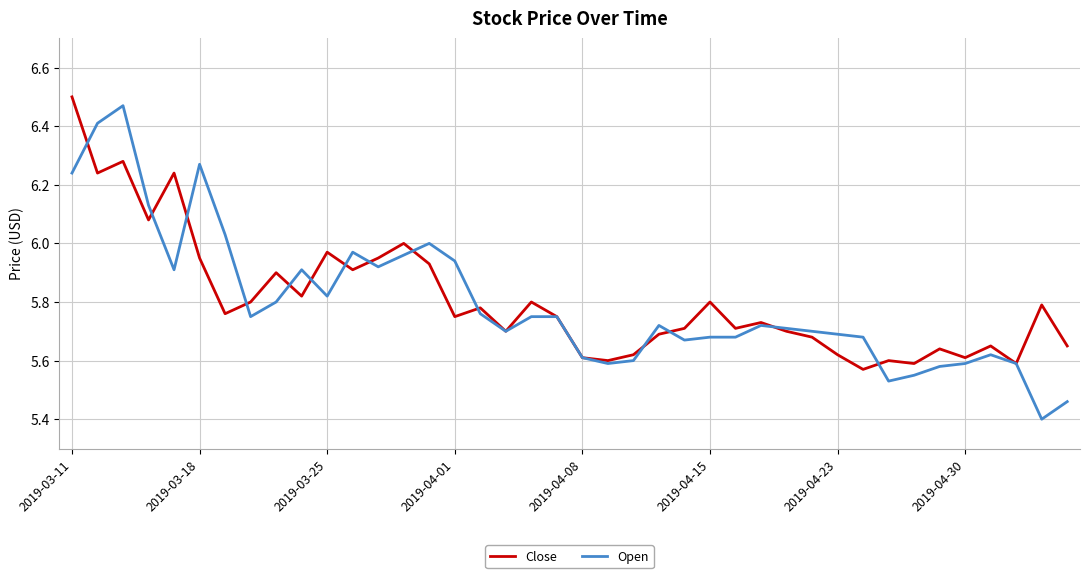

How many lines are shown in the chart?

2